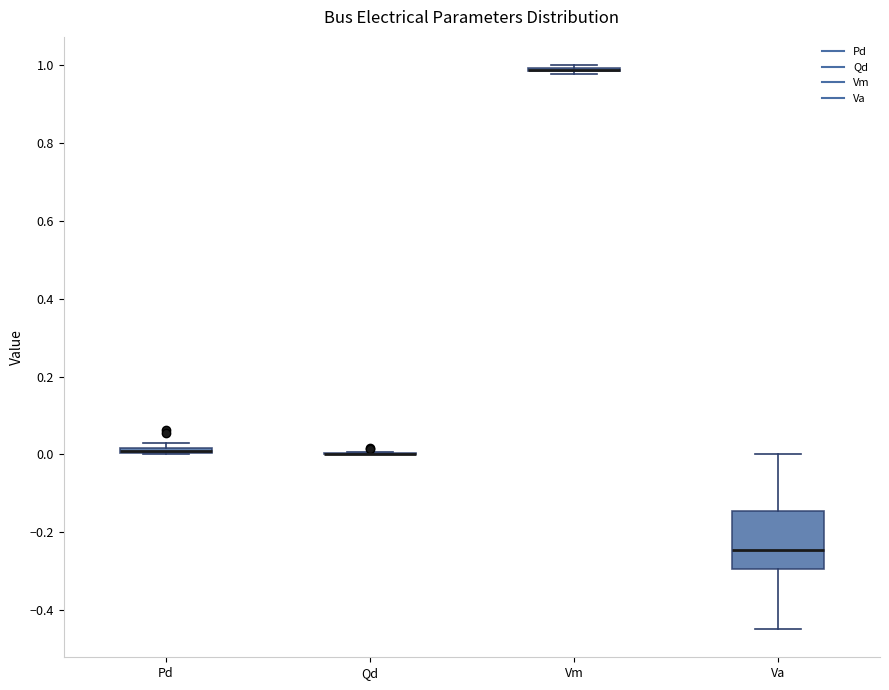

Which box is the tallest, from its lower edge to its upper edge?

Va